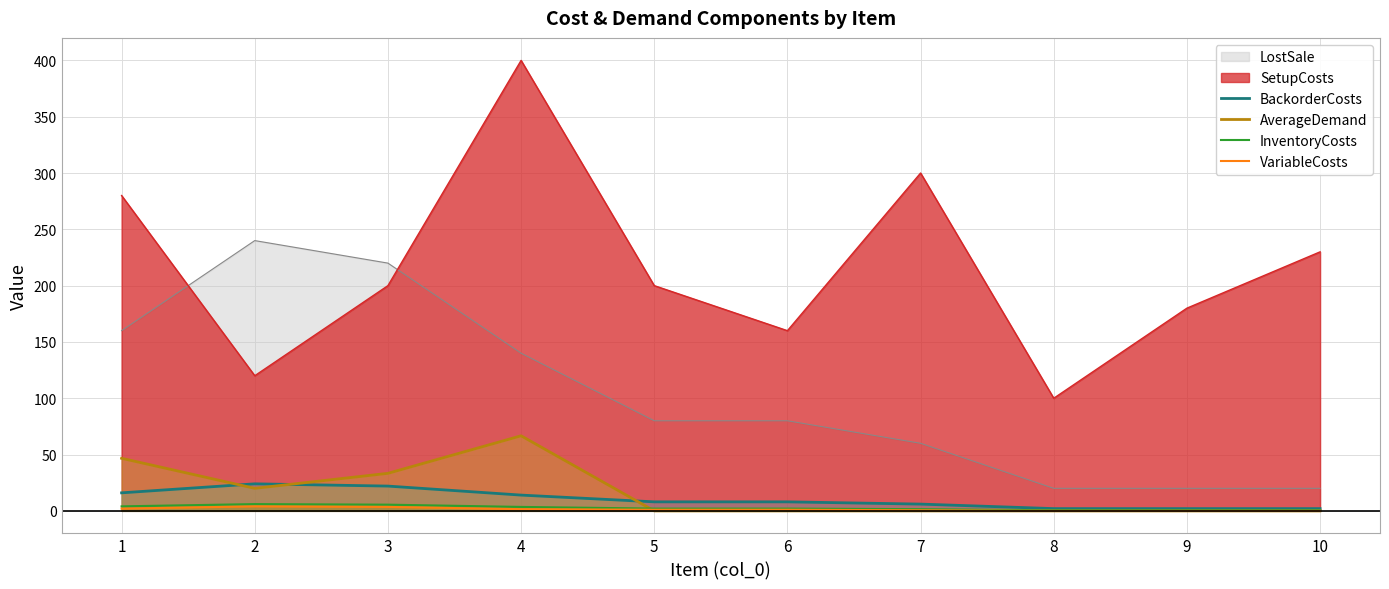

Which series changed the most between 2 and 3?

SetupCosts